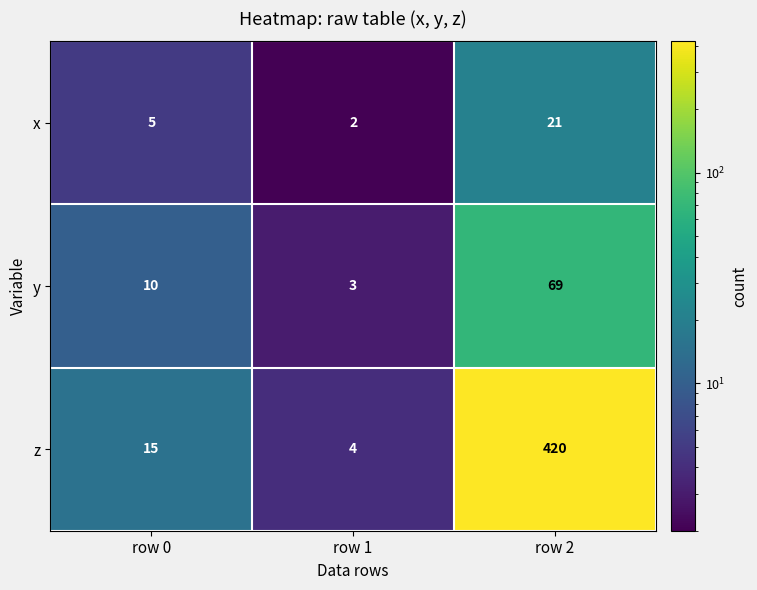

What is the difference between the maximum and minimum values in the x series?

19